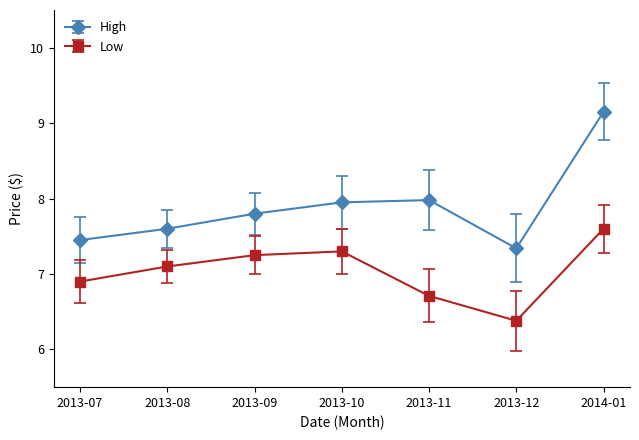

How many categories are shown in the chart?

7